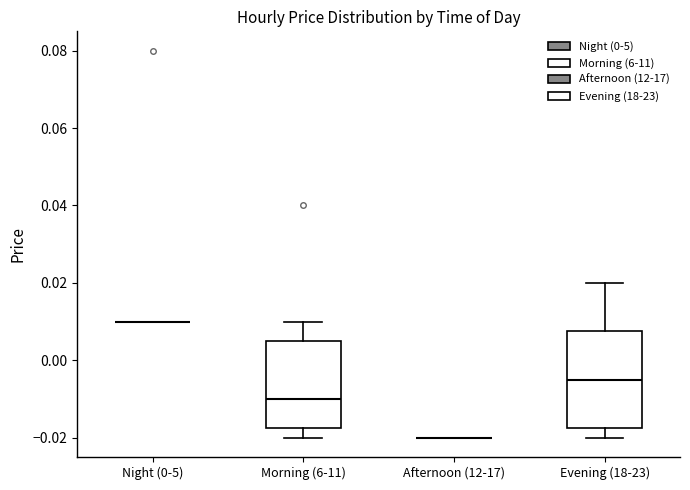

Where does the upper whisker of the box for Morning (6-11) end on the y-axis? The values are not printed on the chart, so give them approximately, as read against the axis.

0.010